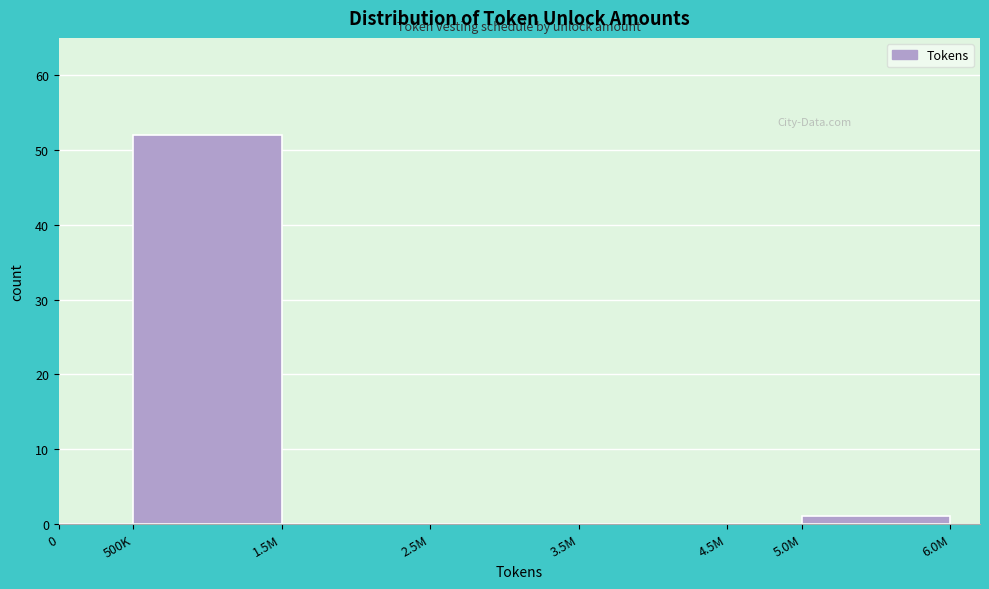

Reading left to right, what are all the values shown in this chart?

0=0	500K=52	1.5M=0	2.5M=0	3.5M=0	4.5M=0	5.0M=1